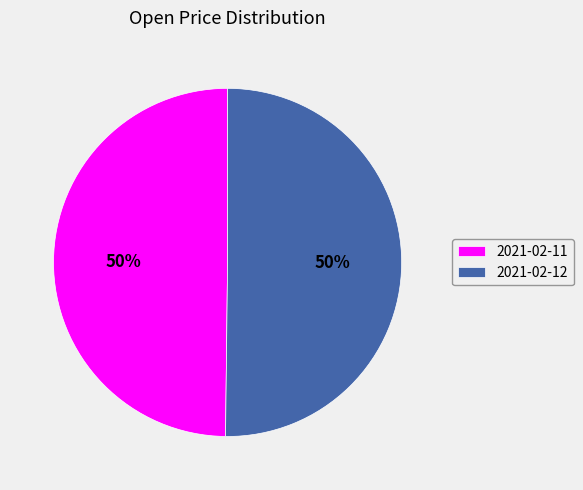

Count the number of slices in the pie.

2